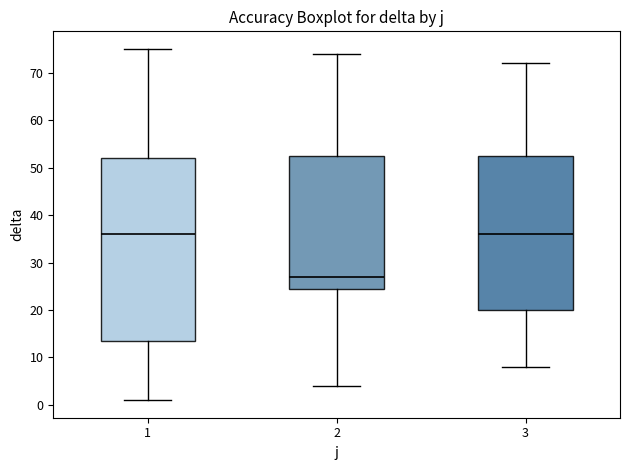

Where does the lower whisker of the box at x = 1 end on the y-axis? The values are not printed on the chart, so give them approximately, as read against the axis.

1